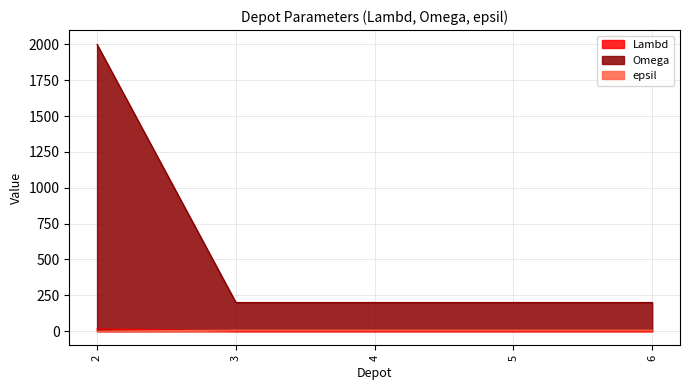

Is the value of epsil at 2 greater than the value of Omega at 3?

No